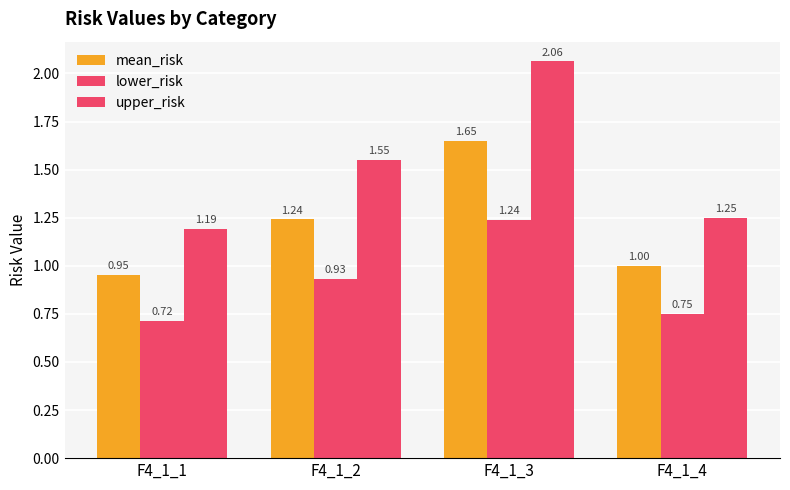

Rank the series by their average value, from lowest to highest.

lower_risk, mean_risk, upper_risk